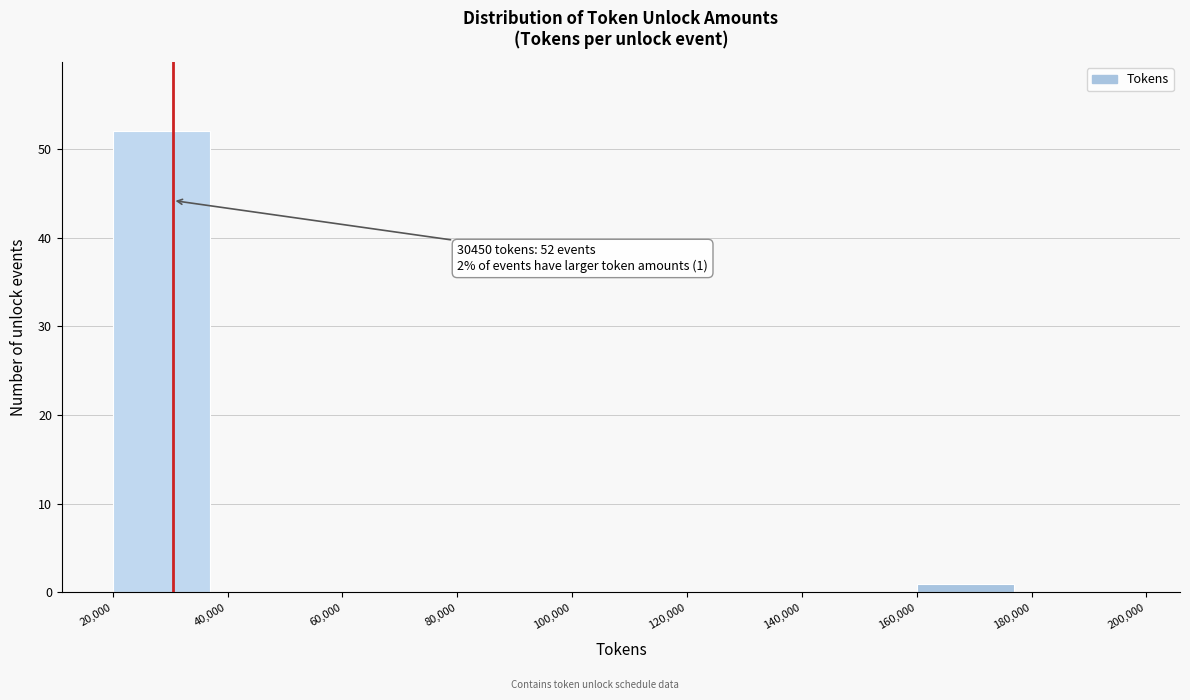

Over which range of the x-axis is the bar tallest?

20,000 to 40,000